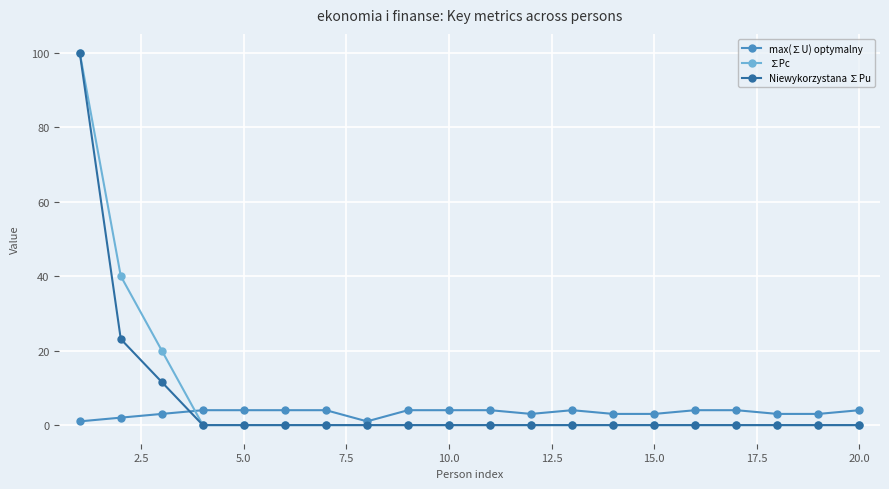

How many data points does each series have?

20